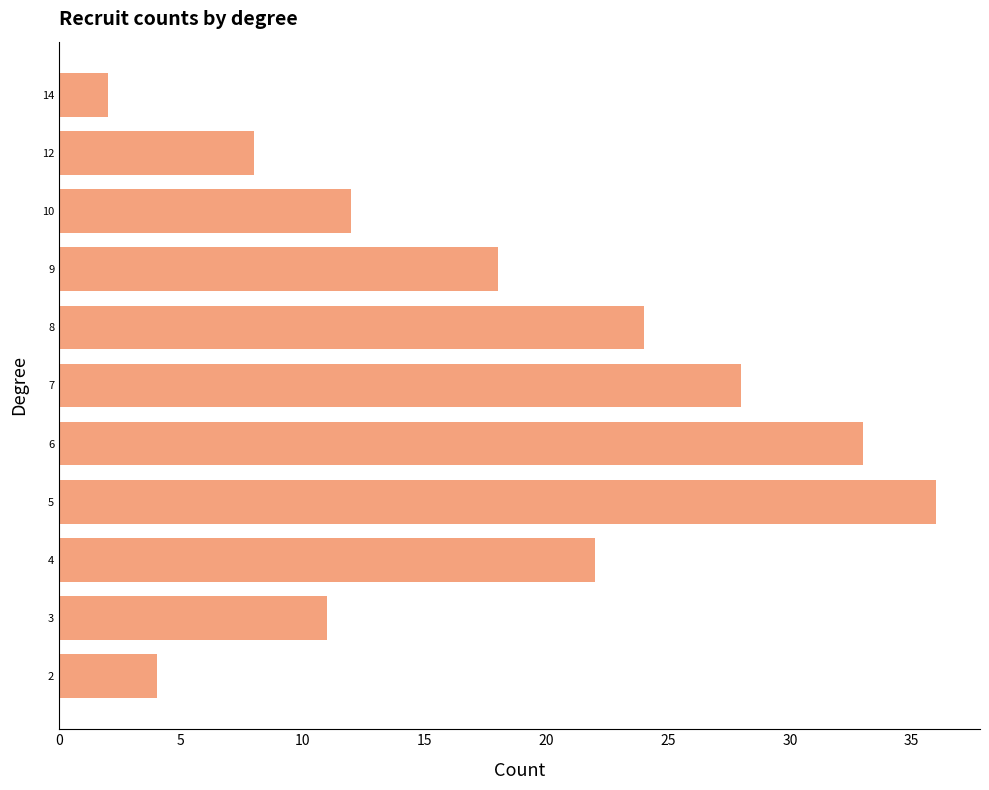

What is the change in value from 8 to 9?

-6